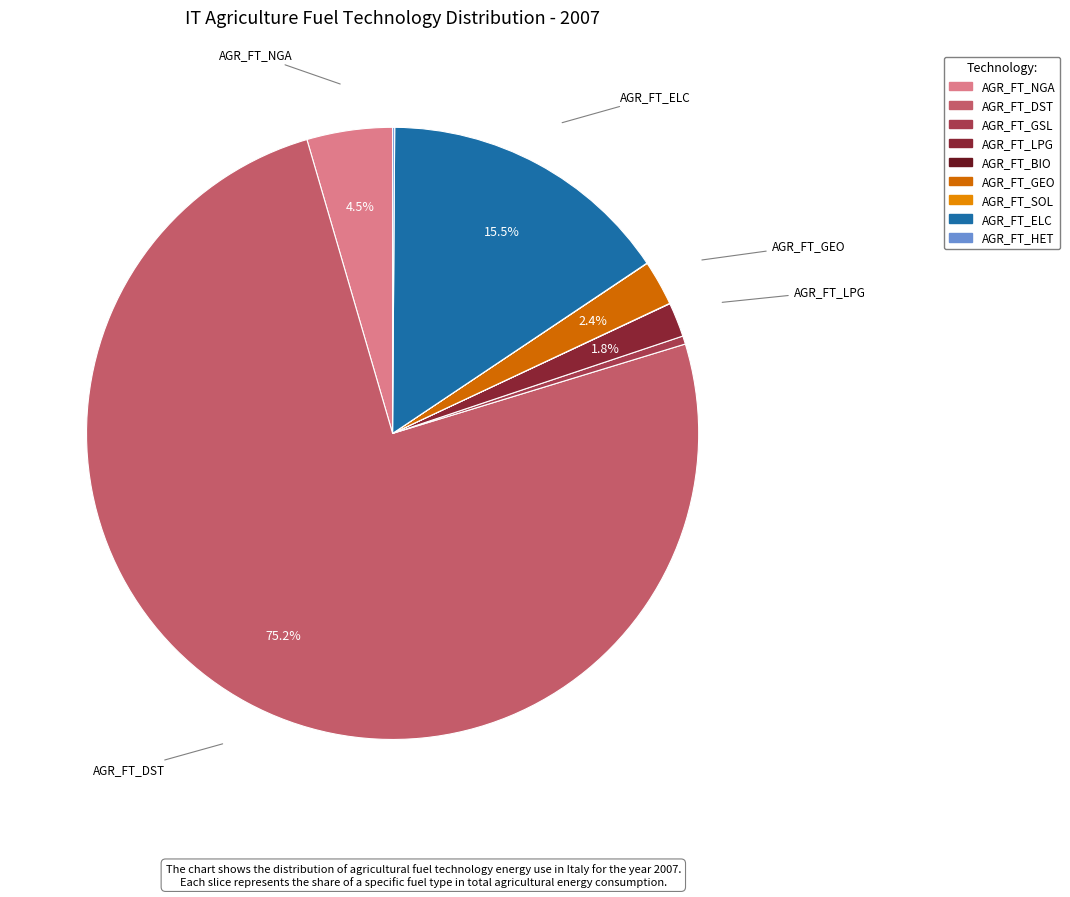

To the nearest percent, what is the average slice percentage?

11%